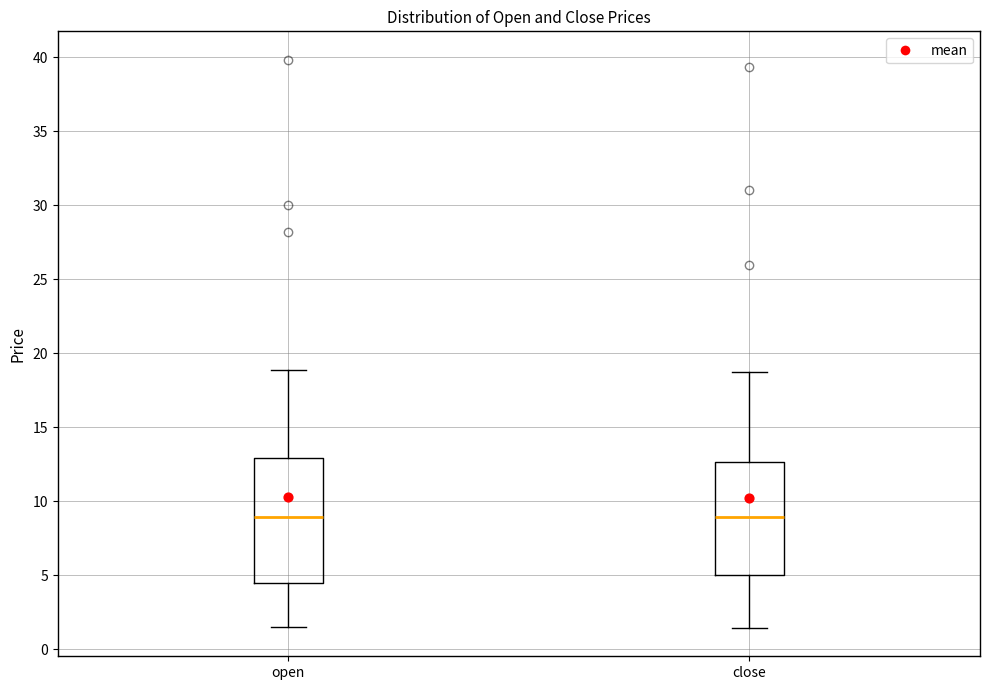

Comparing the boxes themselves (not the whiskers), which one is the tallest?

open